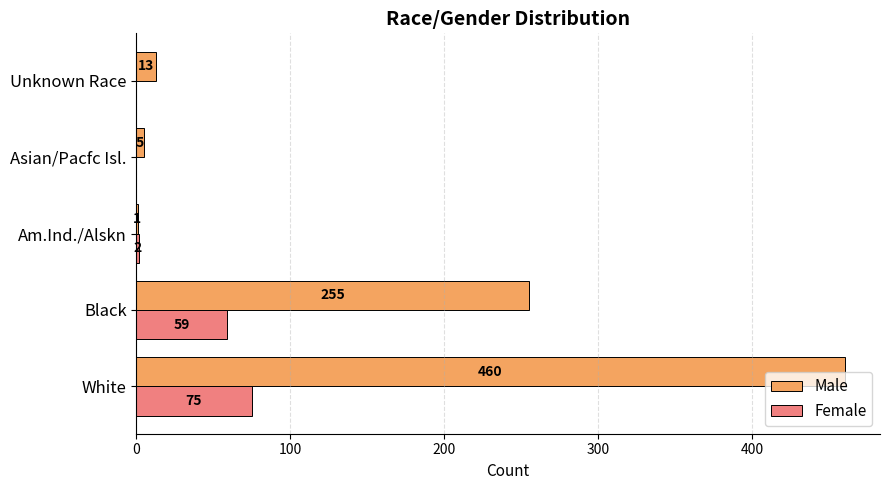

Between White and Asian/Pacfc Isl., which series saw the biggest shift?

Male